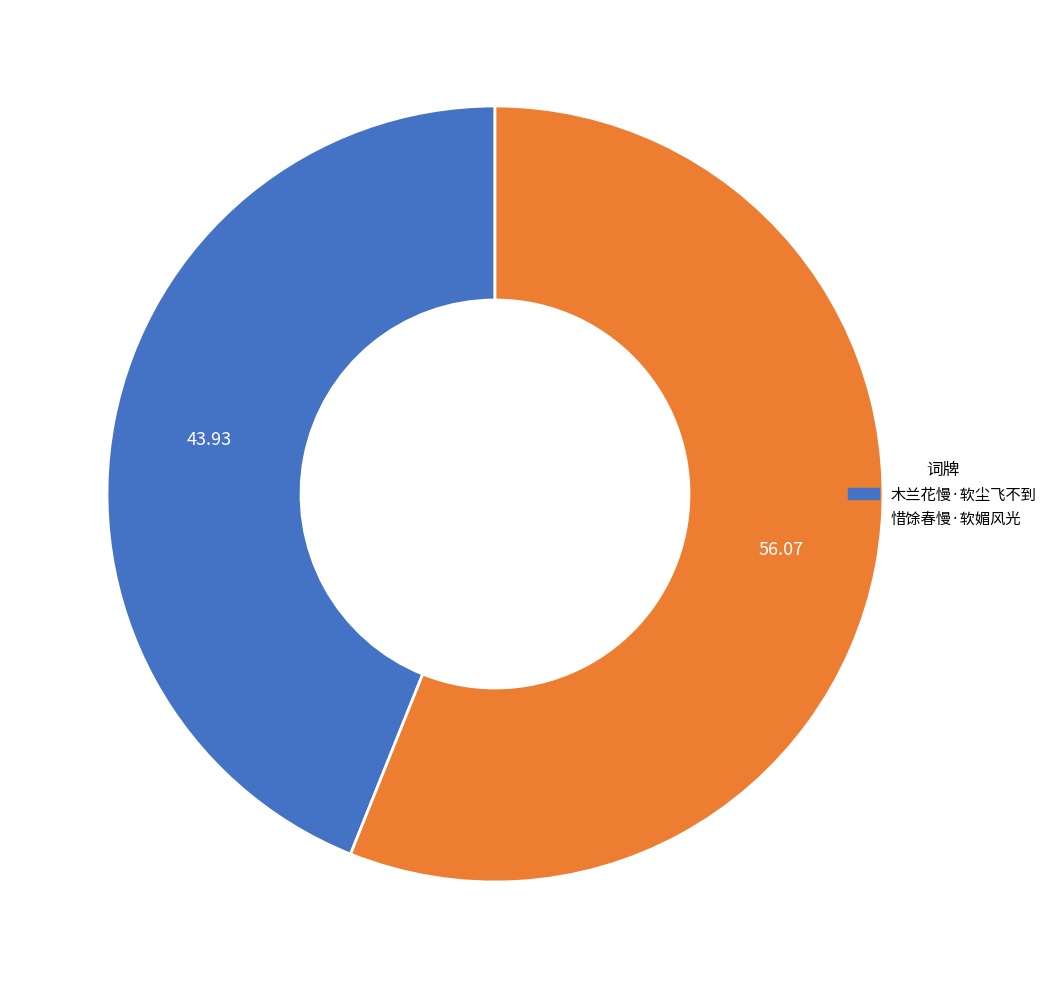

Rank the categories by value from lowest to highest.

木兰花慢·软尘飞不到, 惜馀春慢·软媚风光